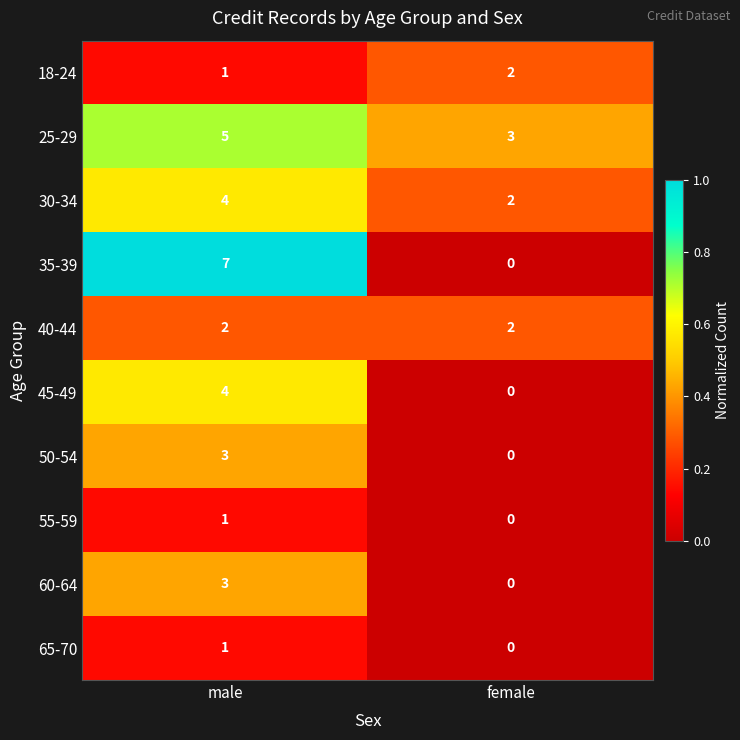

Which series changed the most between male and female?

35-39